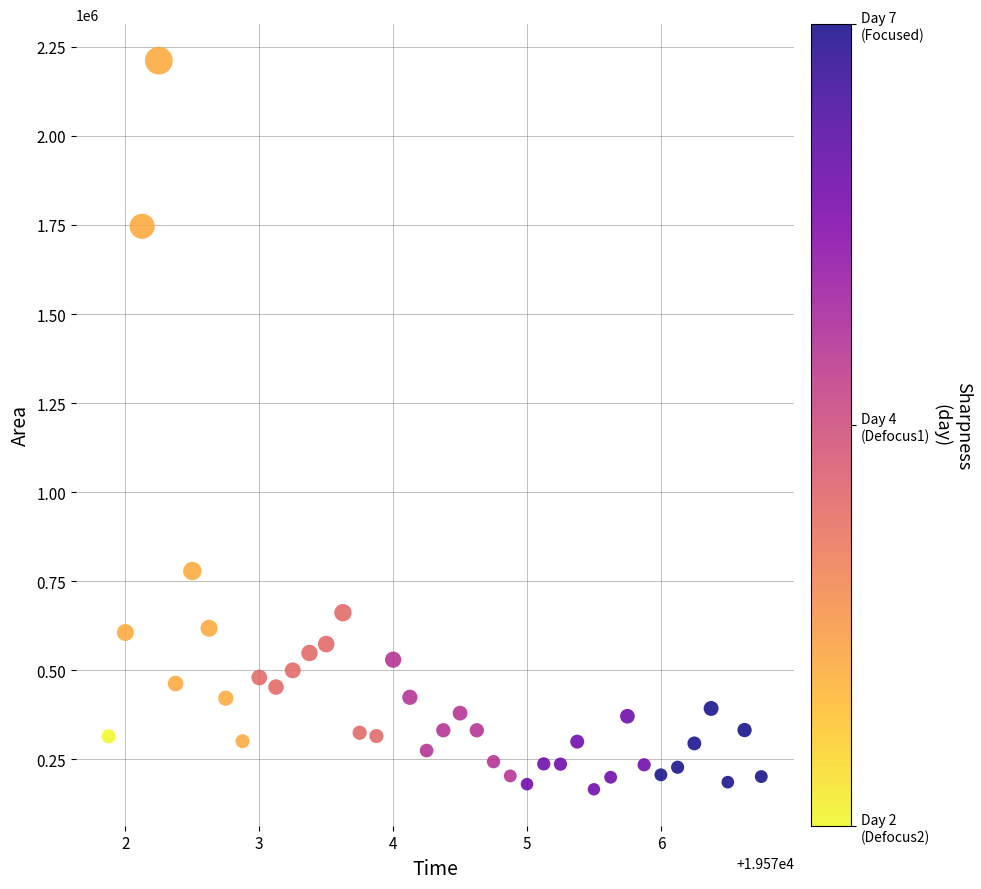

What is the range of Y values (max minus min)?

2045000